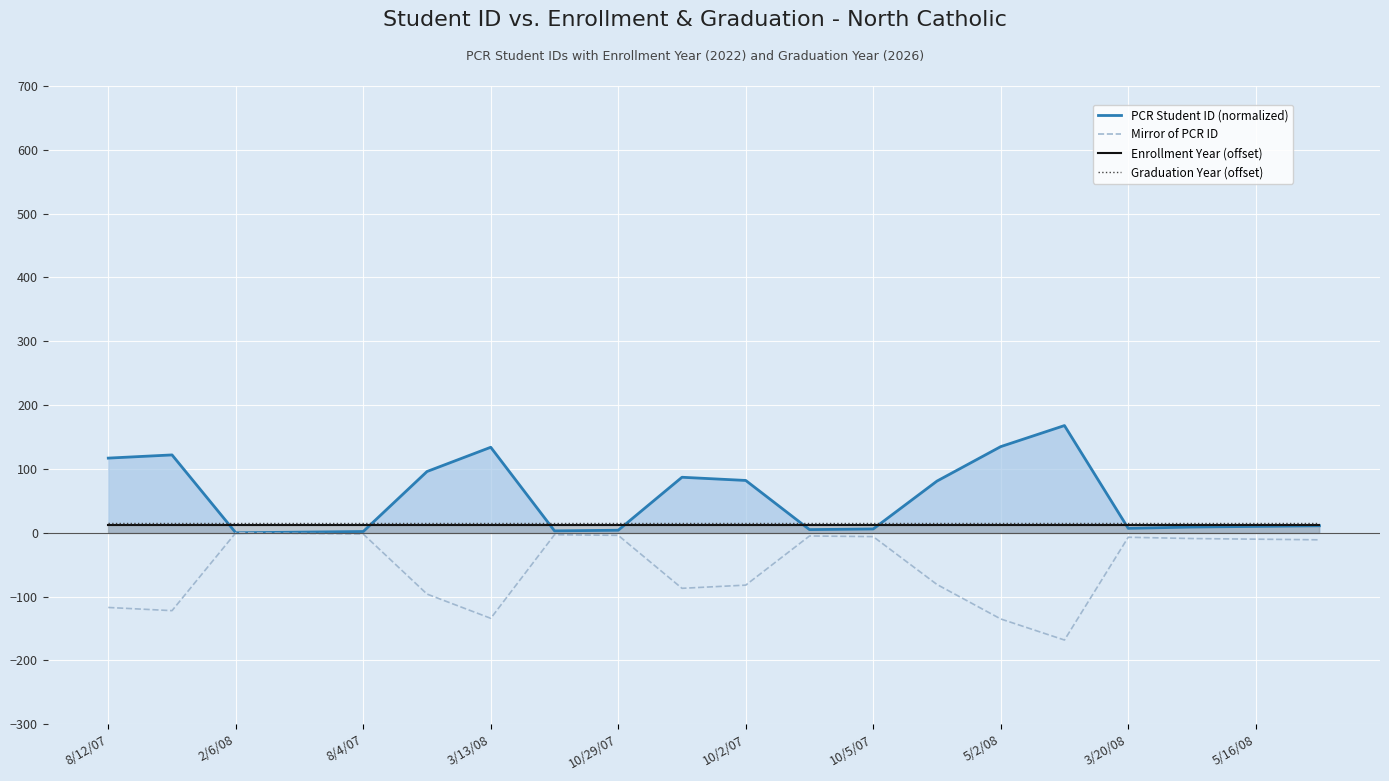

The value of Mirror of PCR ID at 10/2/07 is -82. True or false?

True